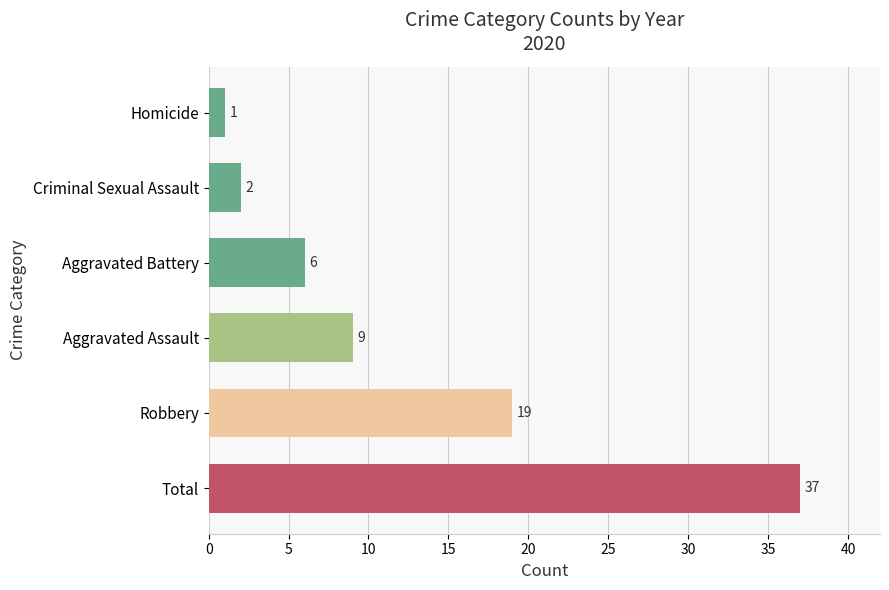

Does the chart contain any negative values?

No